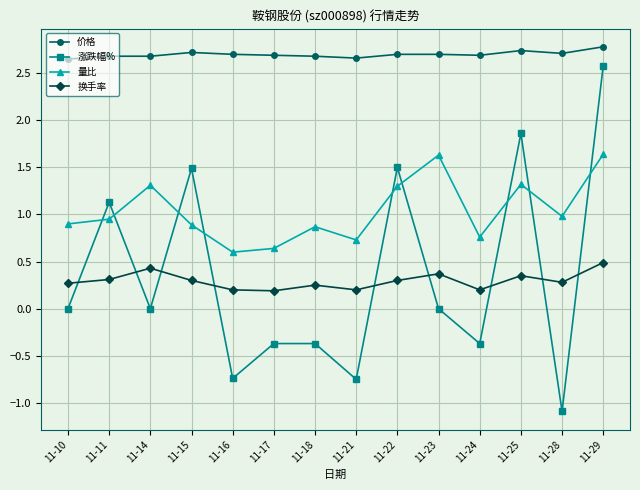

How many lines are shown in the chart?

4